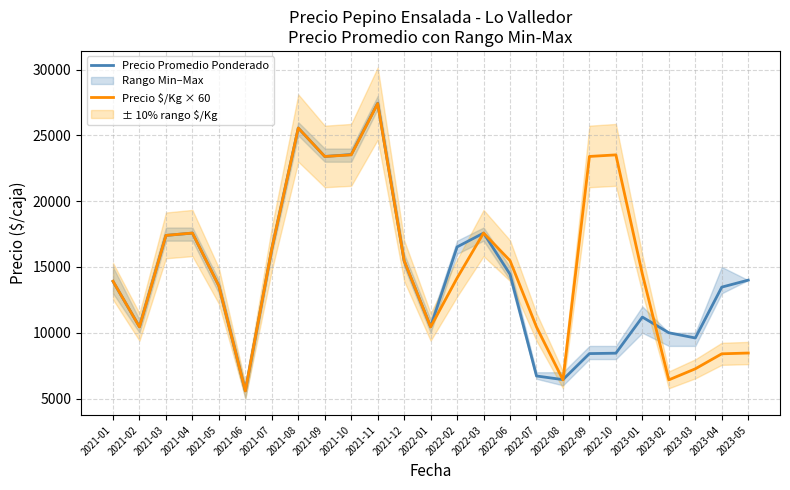

The value of Precio $/Kg × 60 at 2022-02 is 14160. True or false?

True